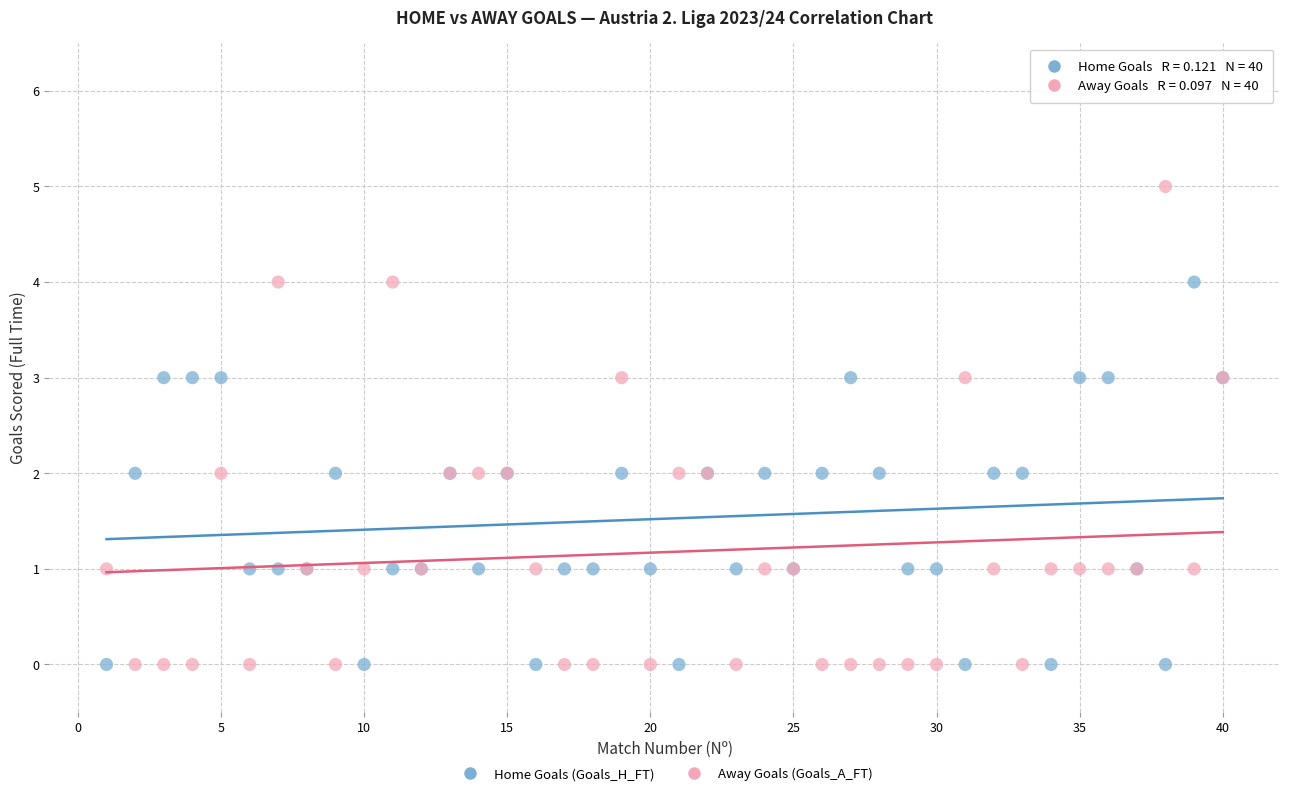

Which series reaches the maximum Y coordinate?

Away Goals (Goals_A_FT)